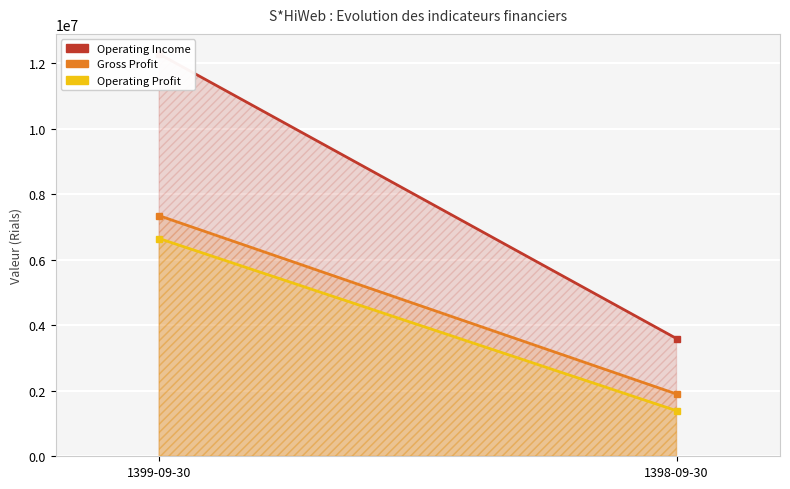

Read the operating_Income value at 1398-09-30, to the nearest 10.

3595570